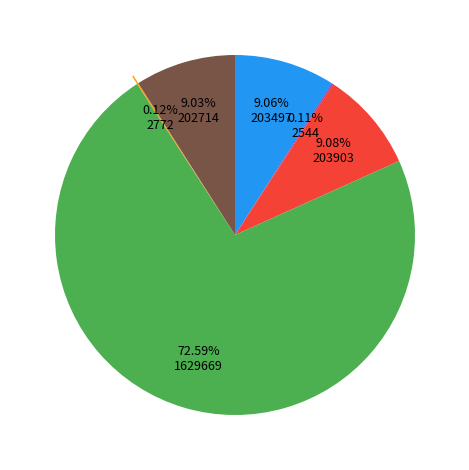

Is there any slice that represents more than half of the pie?

Yes